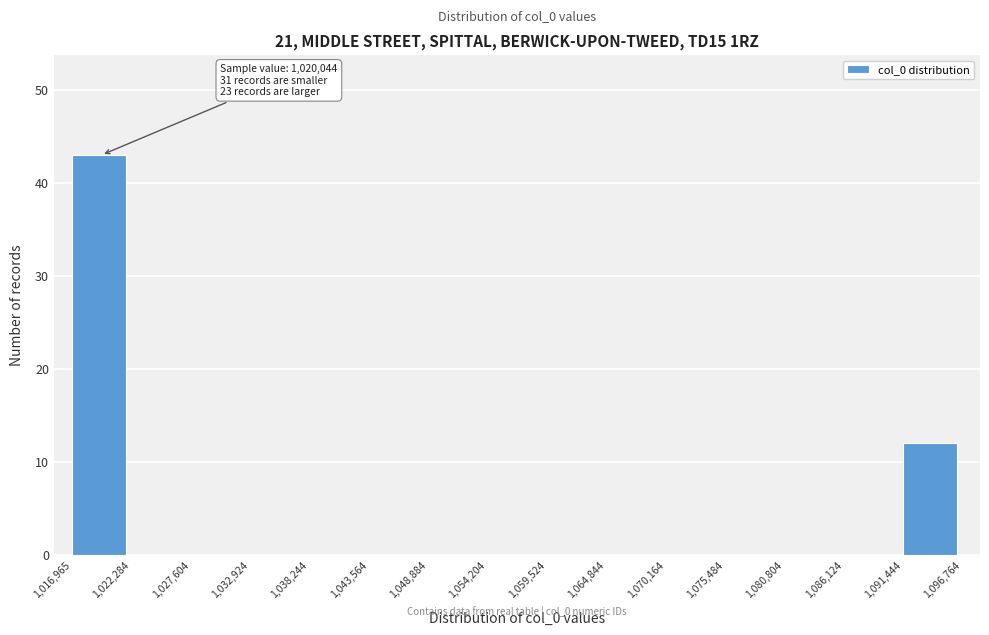

Which range on the x-axis has the tallest bar?

1,016,965 to 1,022,284